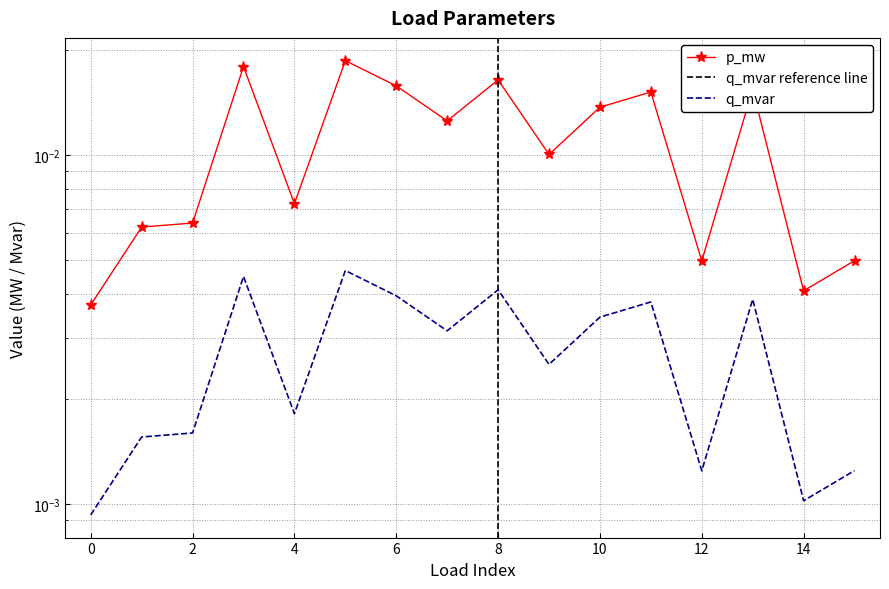

True or false: q_mvar has a value of 0.0 at 0.

False